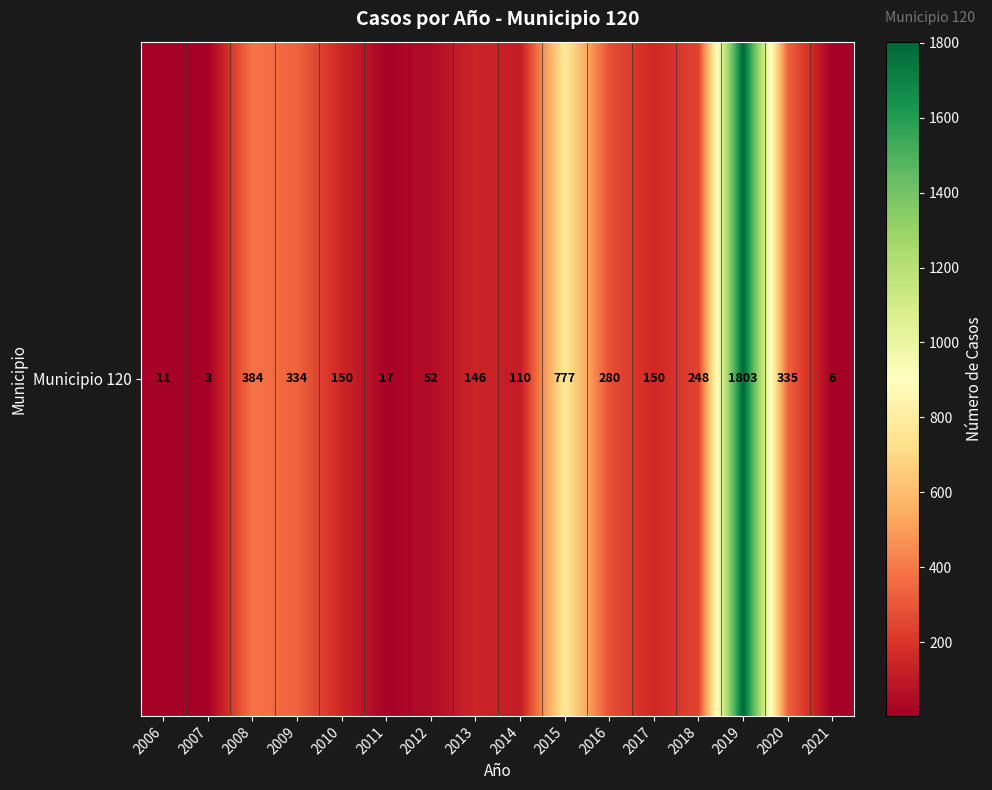

What is the minimum value shown in the chart?

3